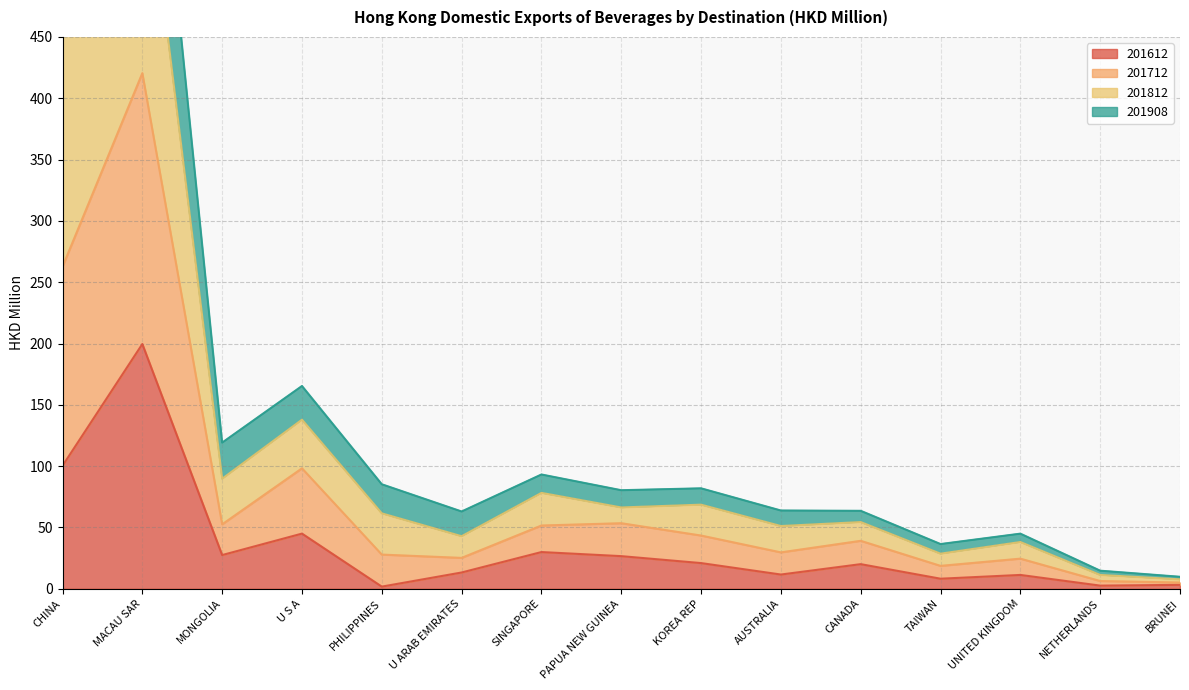

In 201908, how many points are higher than both neighbors (excluding endpoints)?

4